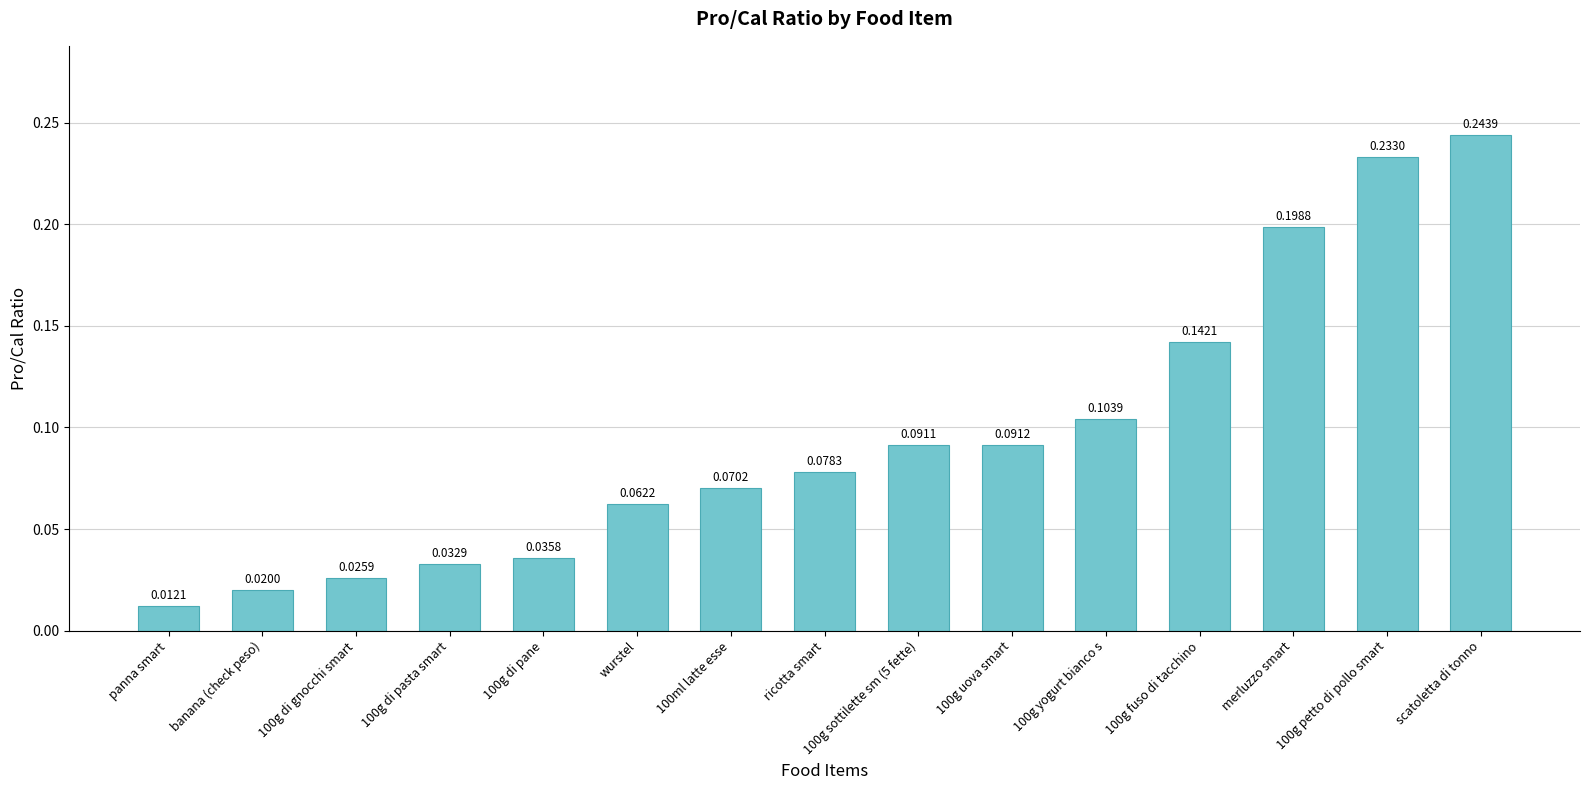

True or false: the data shows 0.0 at 100g sottilette sm (5 fette).

False